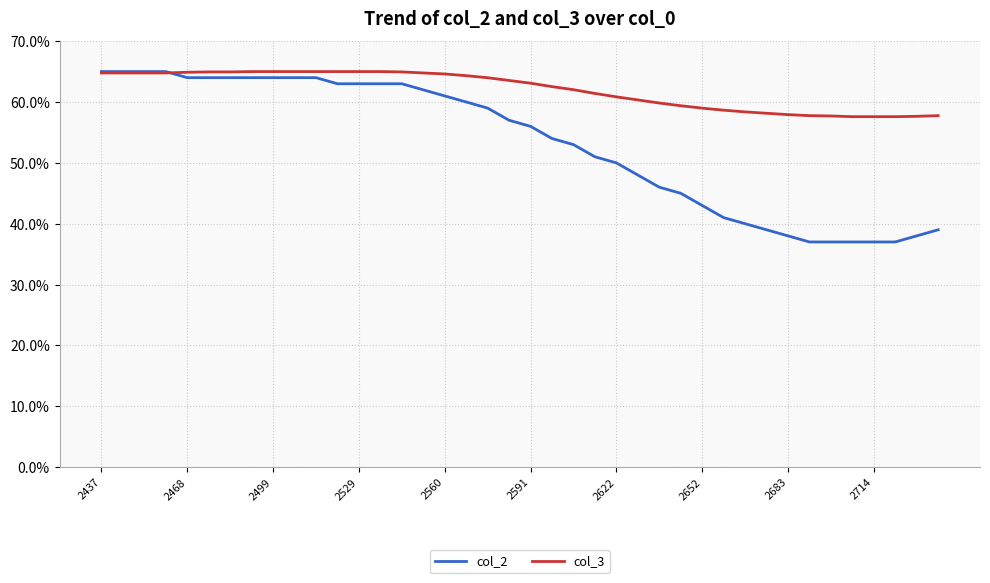

What is the maximum value shown in the chart?

65.0